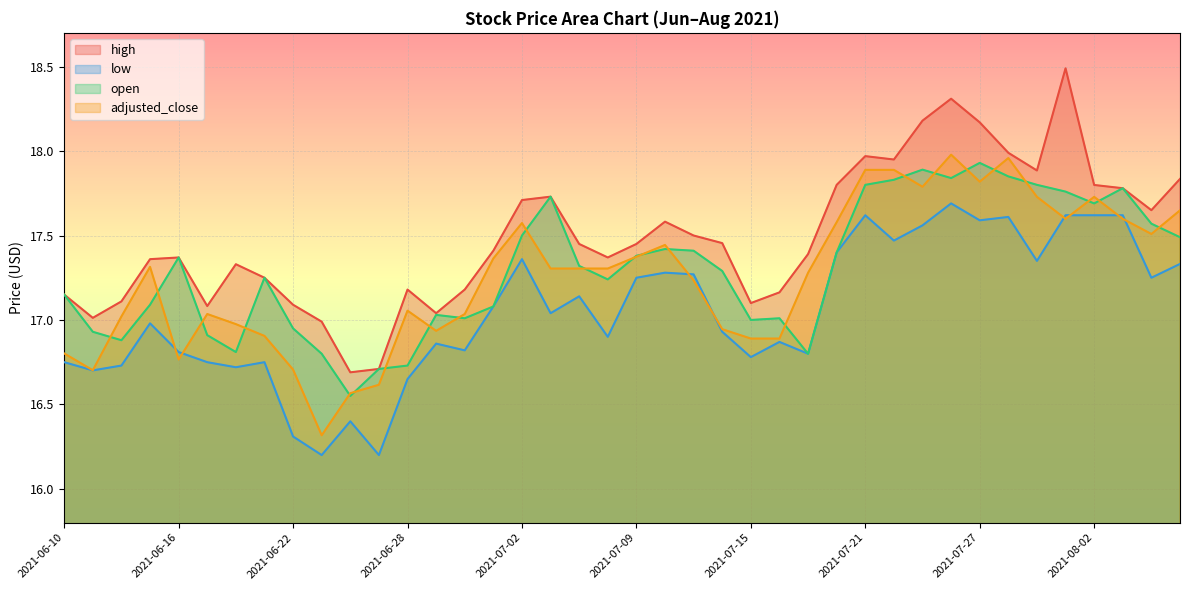

Which has a higher value, 2021-07-27 or 2021-07-02?

2021-07-27